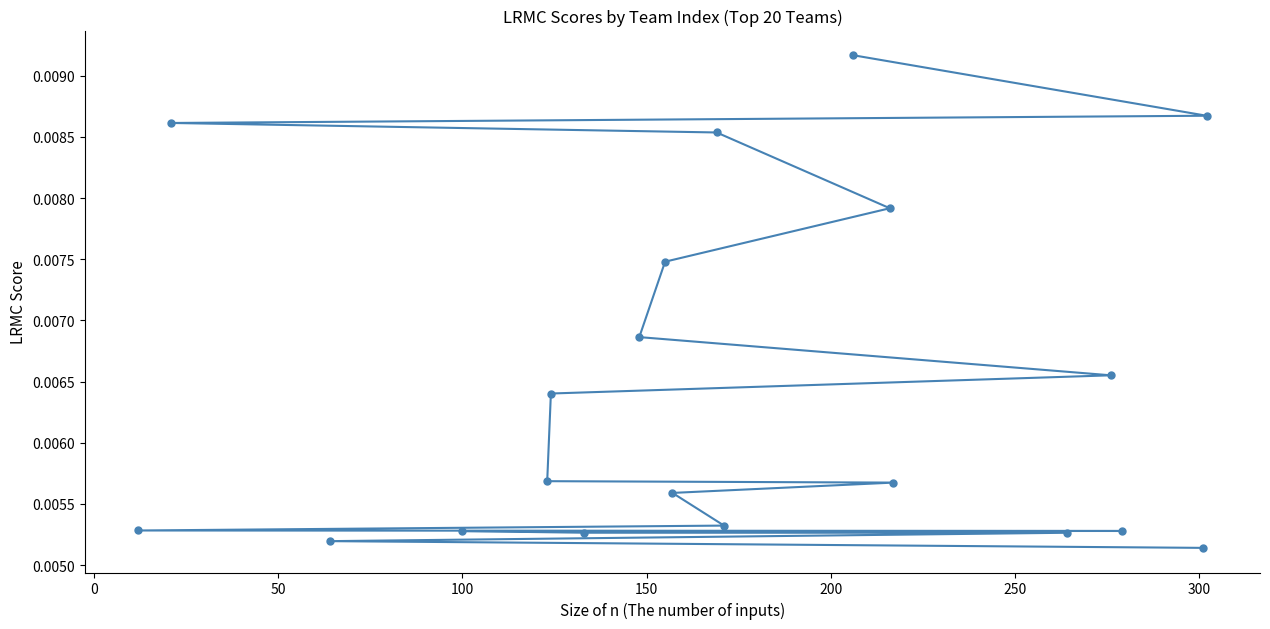

How many values are between 0 and 1?

20